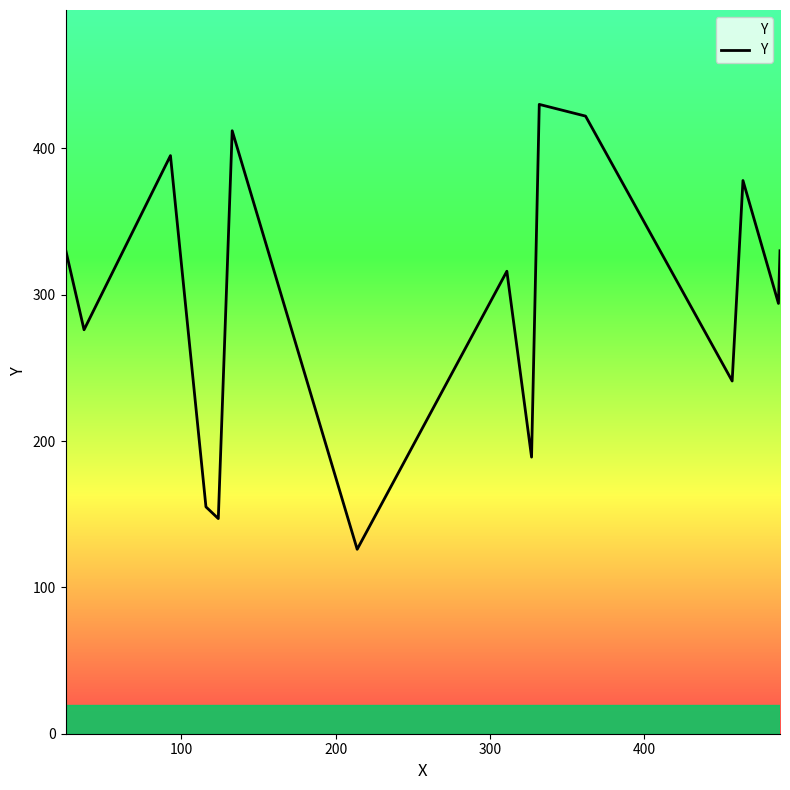

What is the minimum value shown in the chart?

126